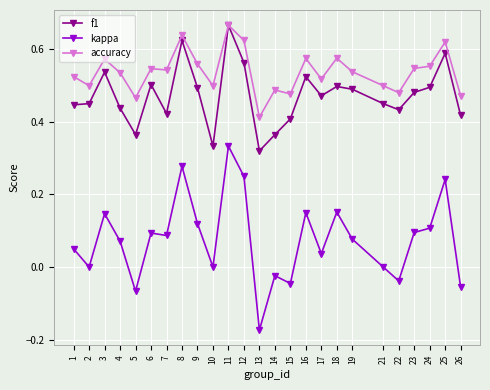

Which series changed the most between 7 and 14?

kappa